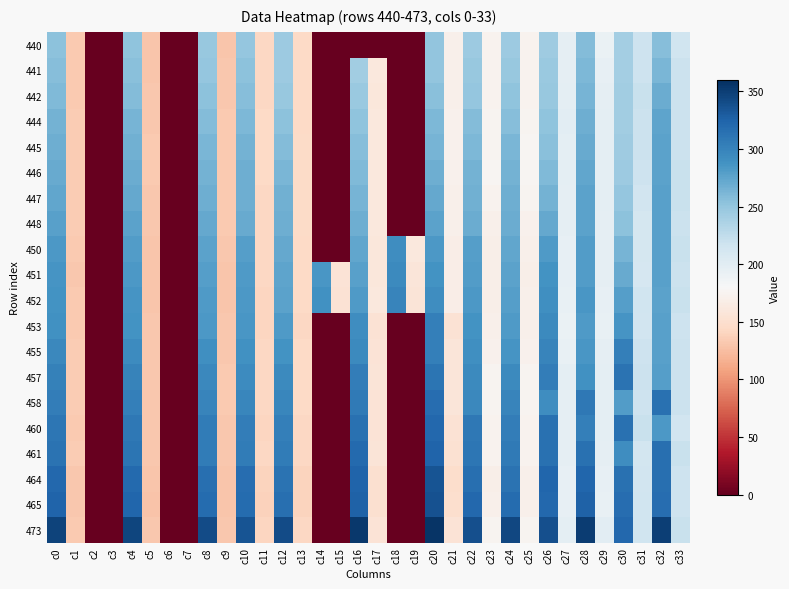

Between c30 and c2, which is larger?

c30